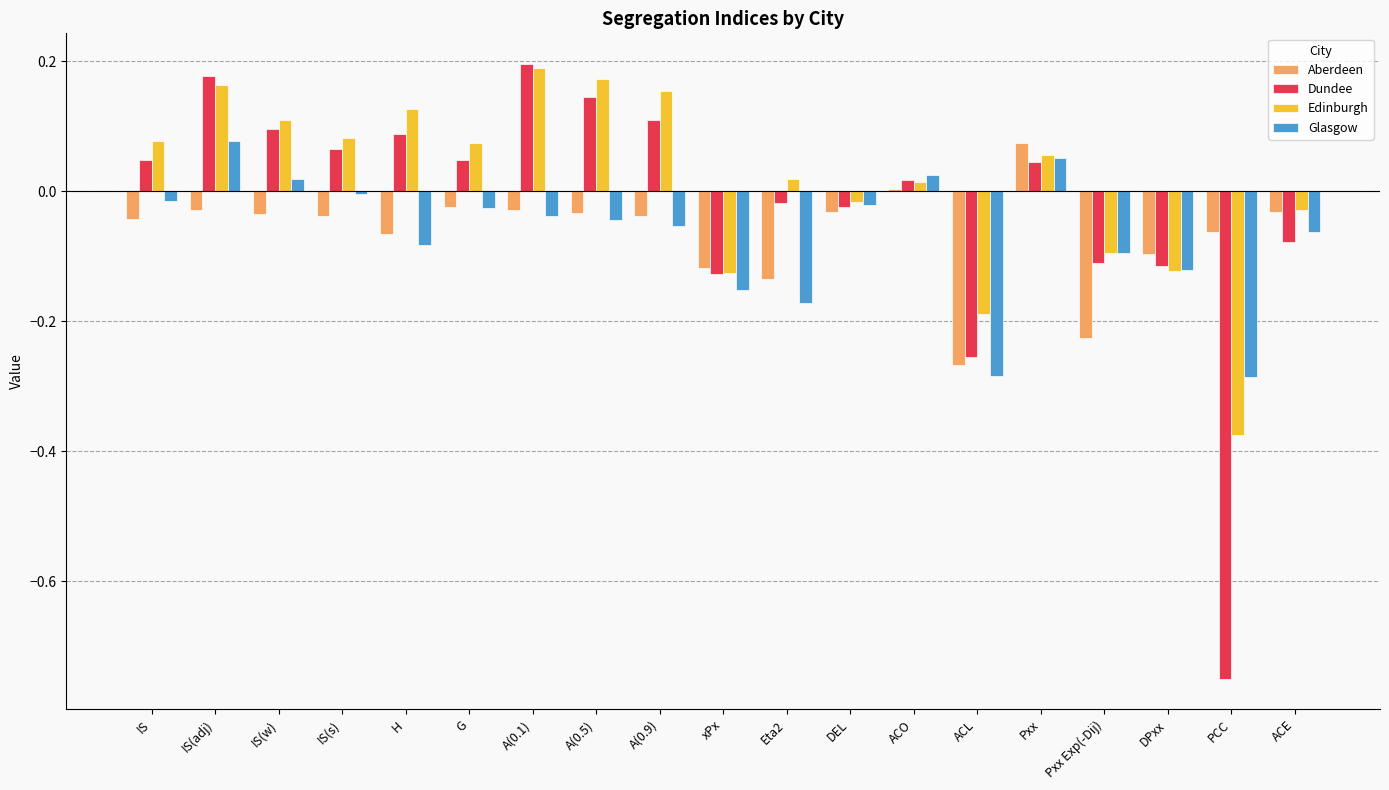

What is the label of the 17th bar from the right?

IS(w)